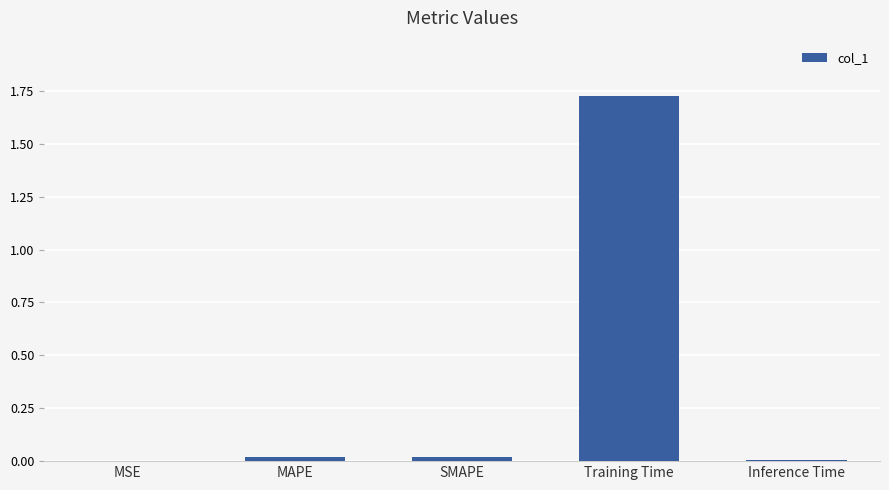

The chart shows a value of 0.0 at MSE. True or false?

True